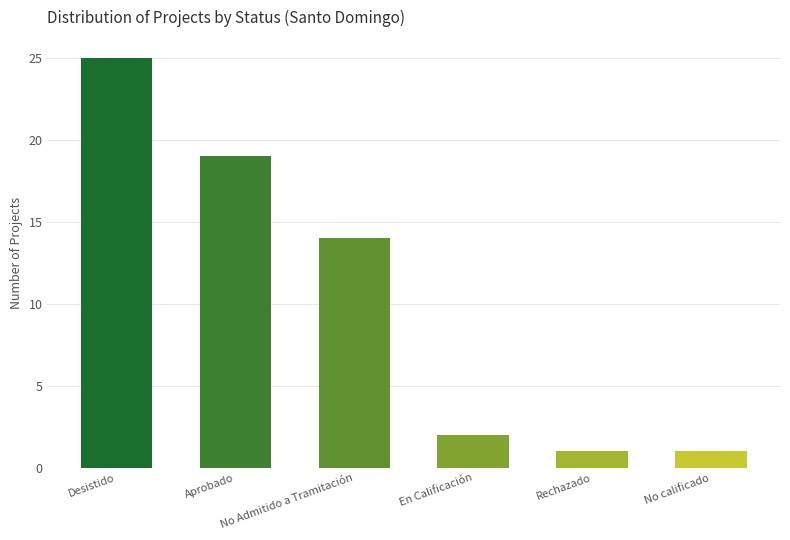

How many data points are less than 14?

3